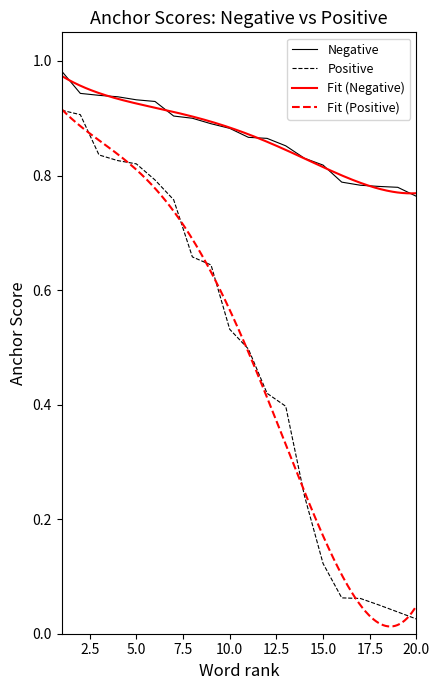

Count the number of categories in the chart.

20